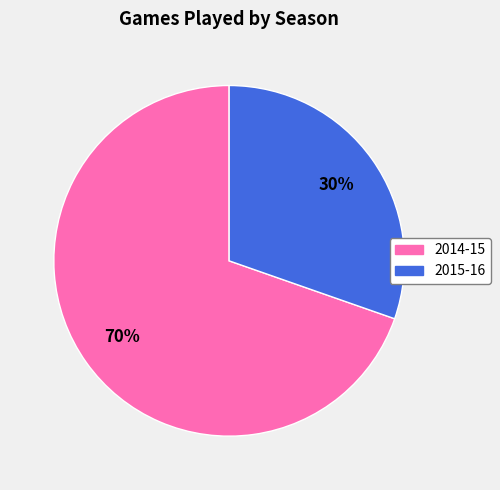

What is the largest slice in the pie chart?

2014-15